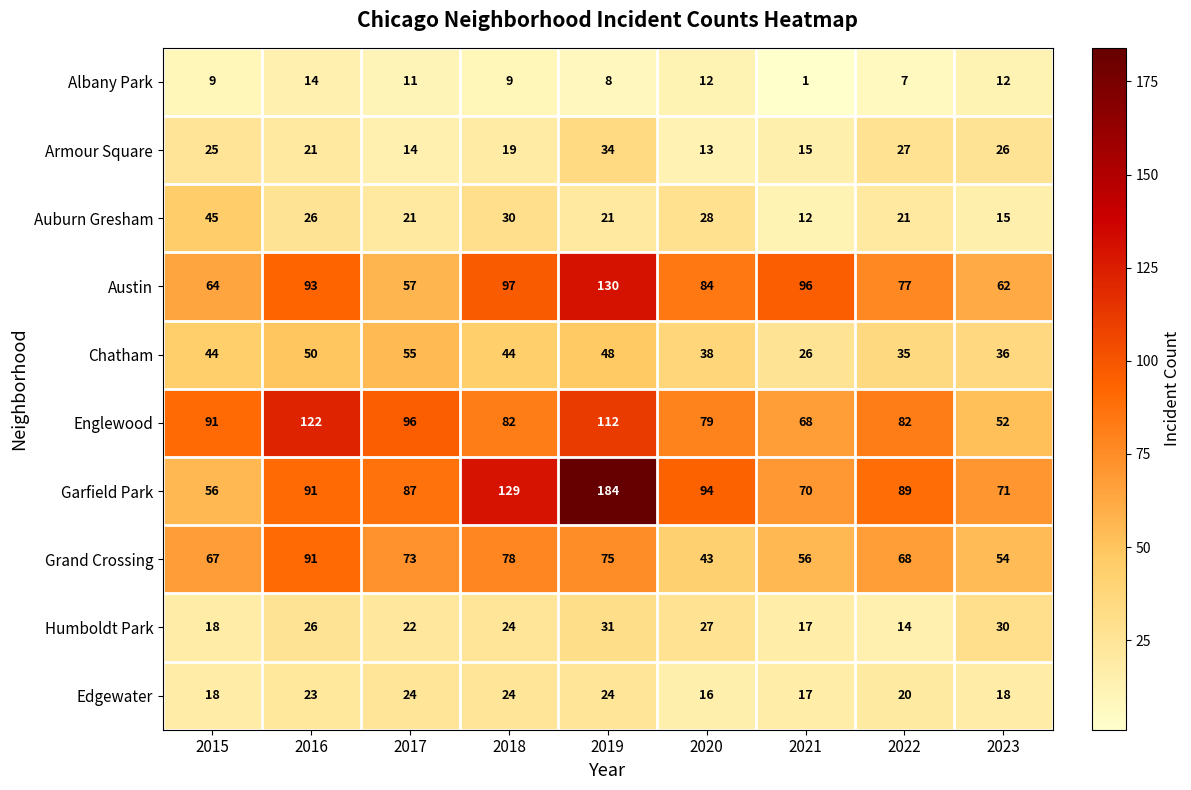

What is the maximum value for Humboldt Park?

31